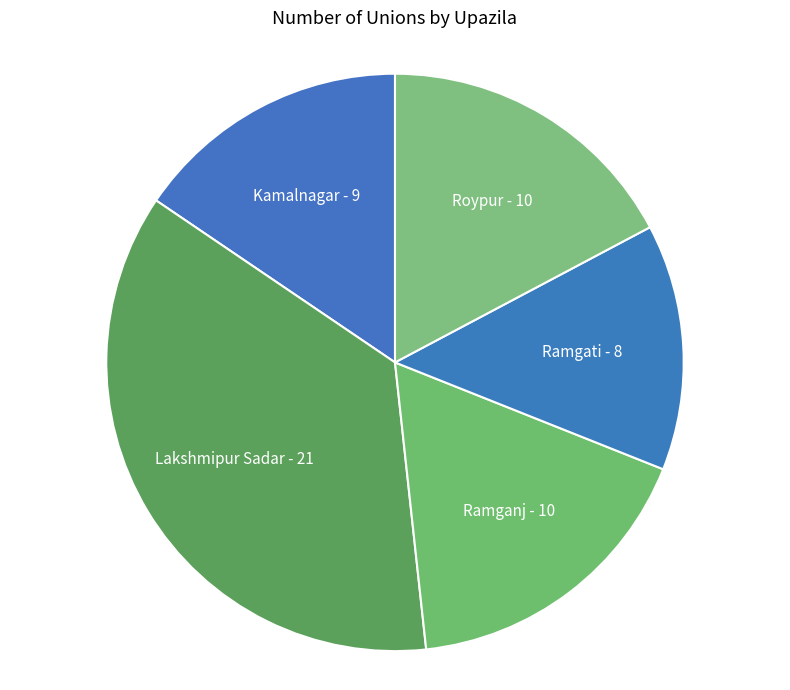

Approximately how many times larger is the value at Ramgati - 8 compared to Ramganj - 10?

0.8